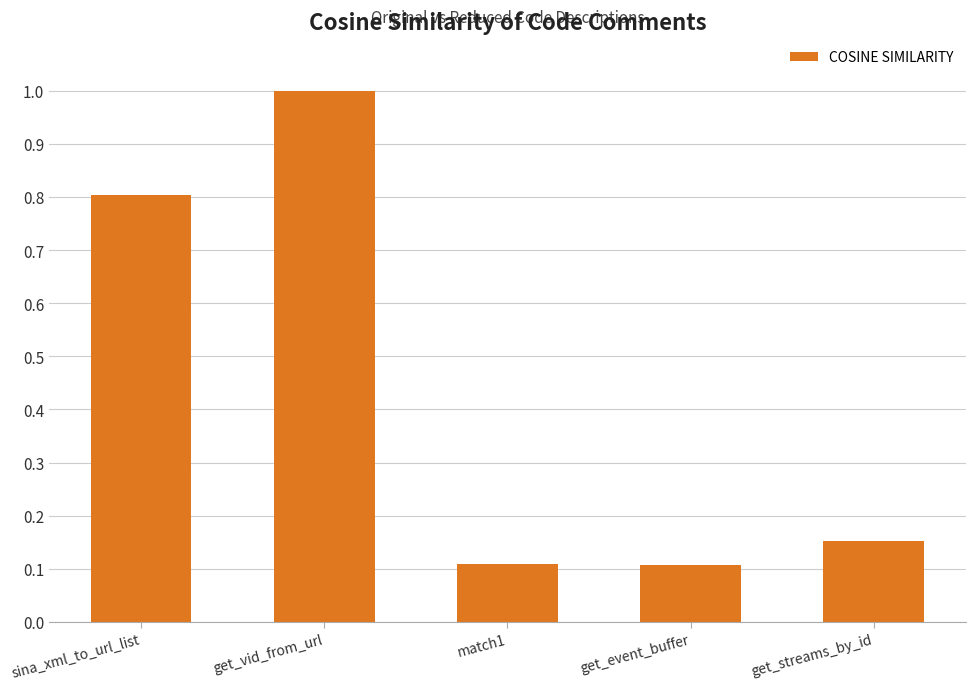

What position from the left is match1?

3